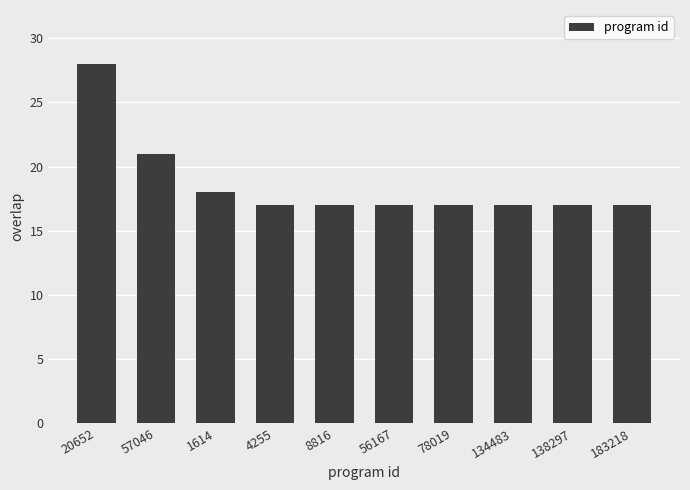

Is it true that the value at 4255 is 17?

True